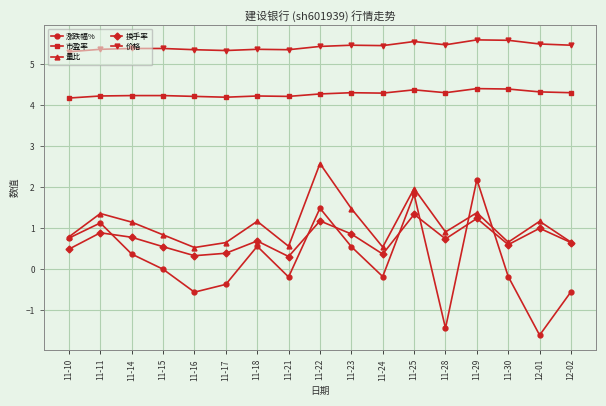

Between 11-25 and 12-02, which series saw the biggest shift?

涨跌幅%